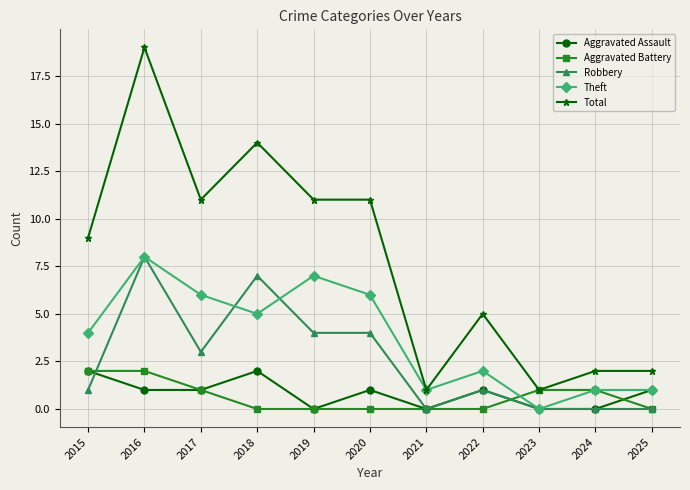

What is the total value across all series at 2022?

9